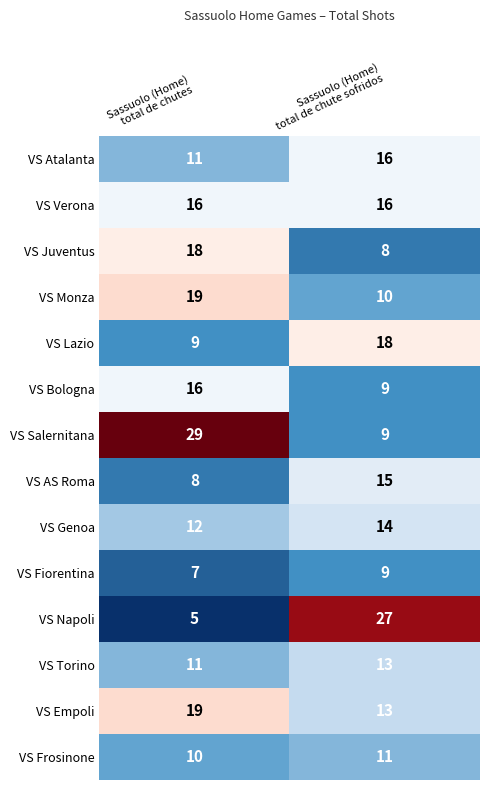

What is the greatest value displayed?

29